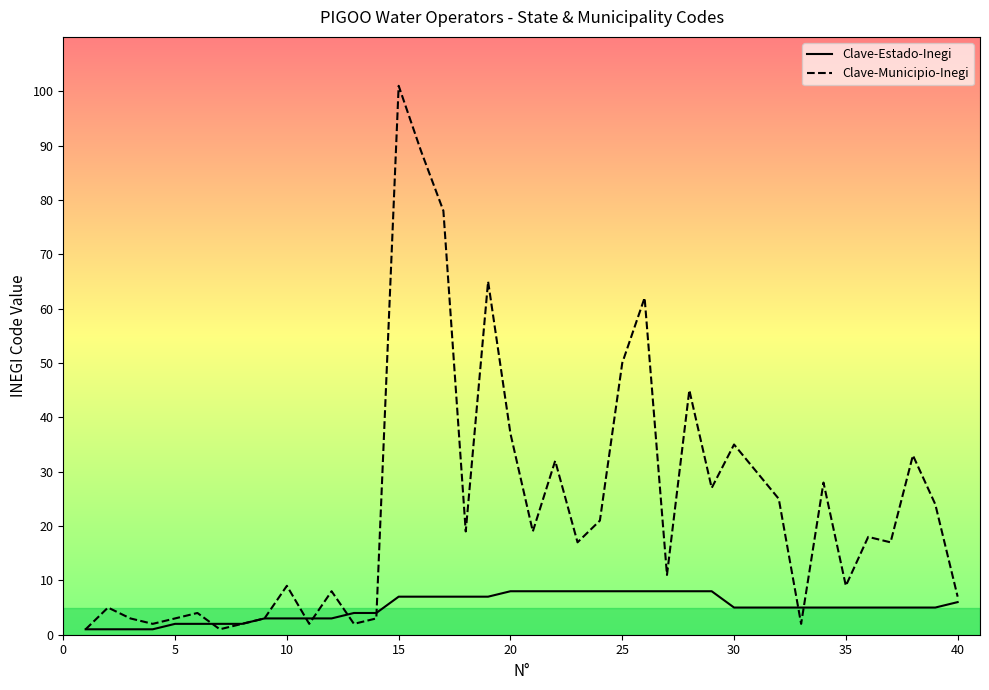

True or false: Clave-Municipio-Inegi and Clave-Estado-Inegi cross at least once.

True